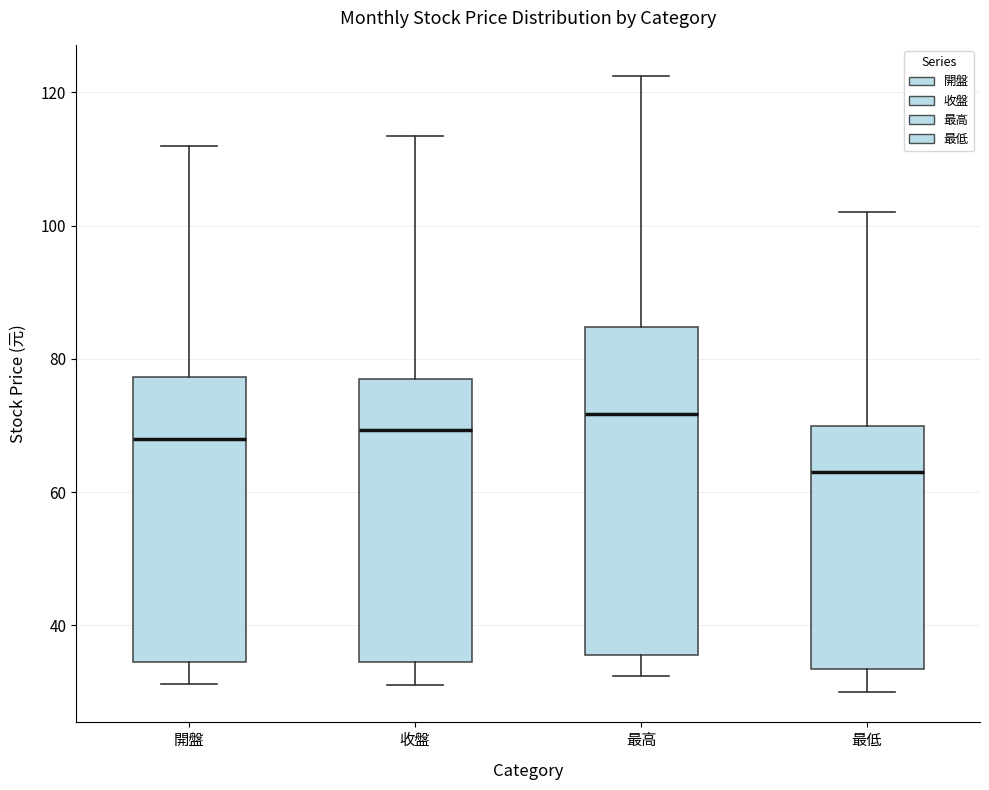

Comparing the boxes themselves (not the whiskers), which one is the tallest?

最高